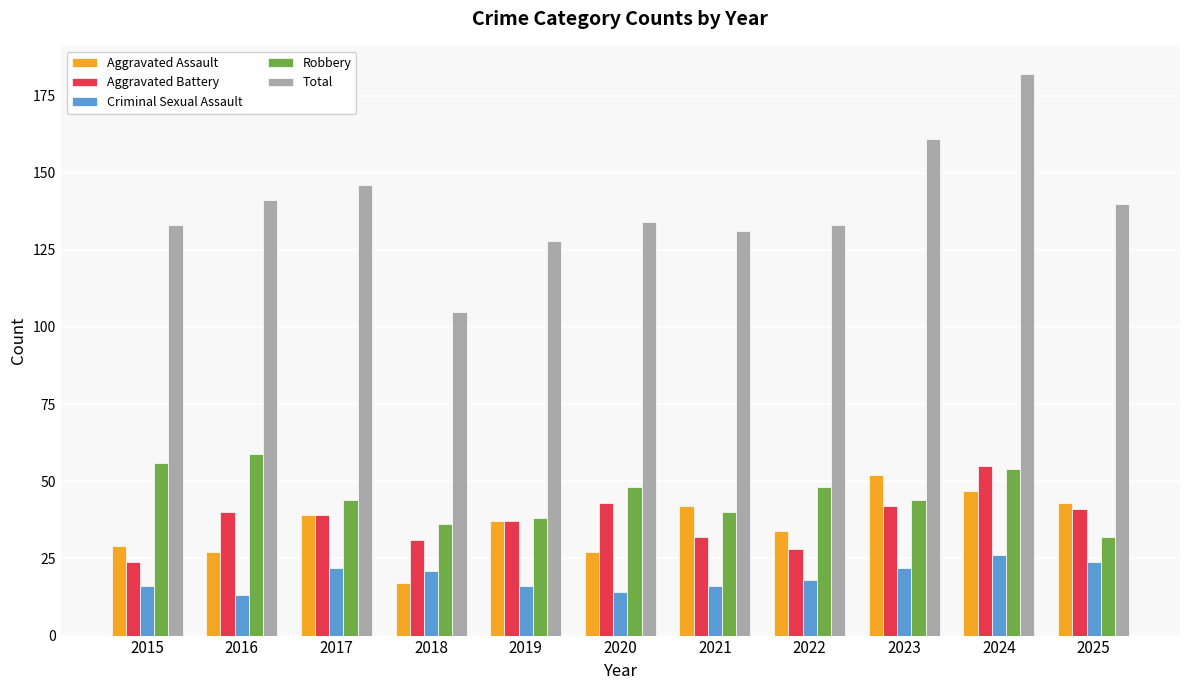

What is the difference between the maximum and minimum values in the Robbery series?

27